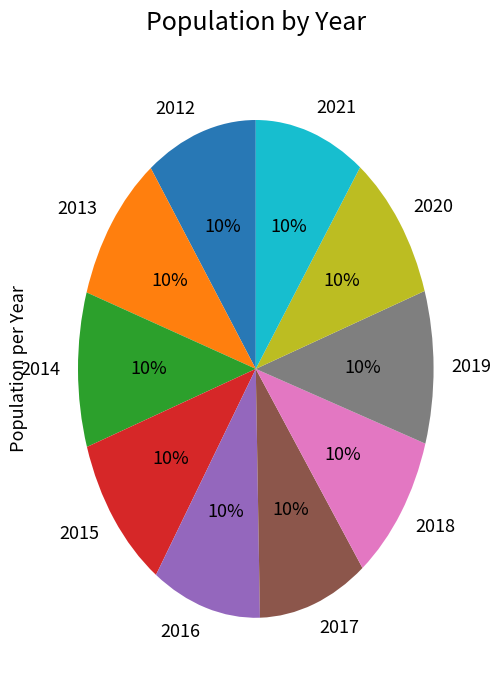

The 2016 slice represents 1% of the pie. True or false?

False